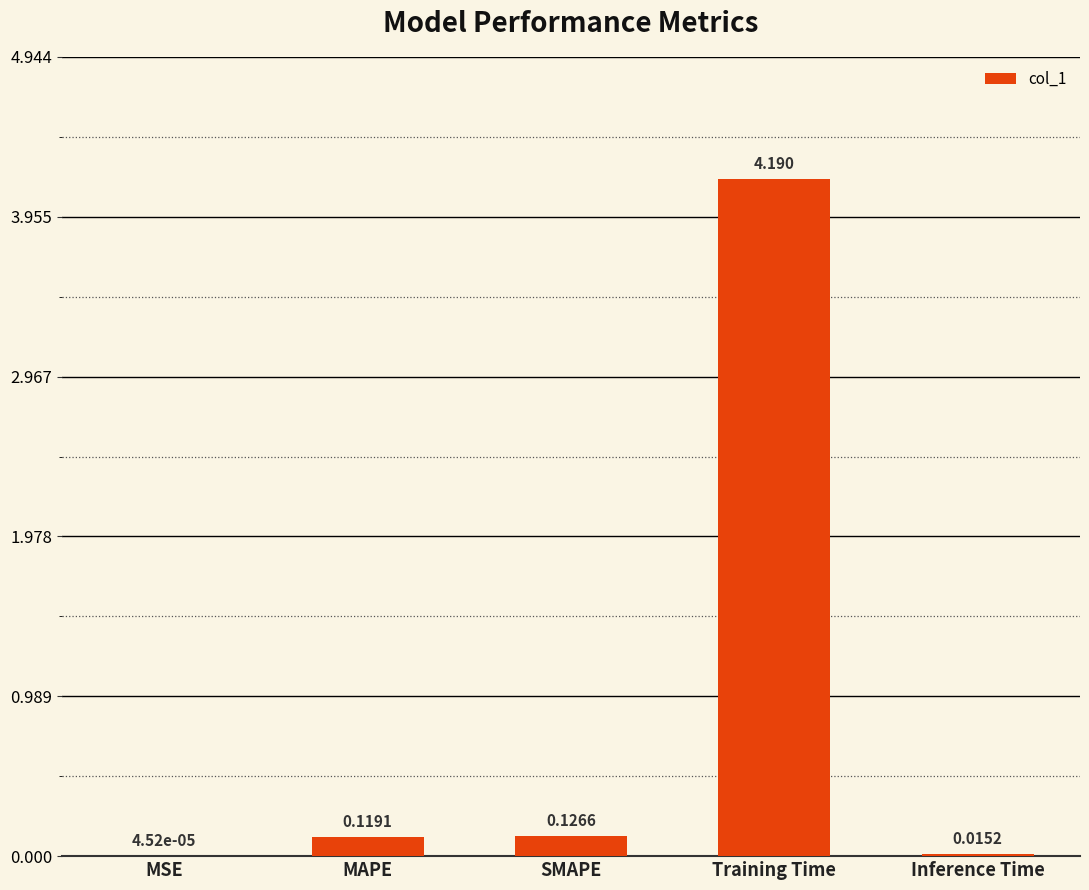

What is the sum of all values?

4.5